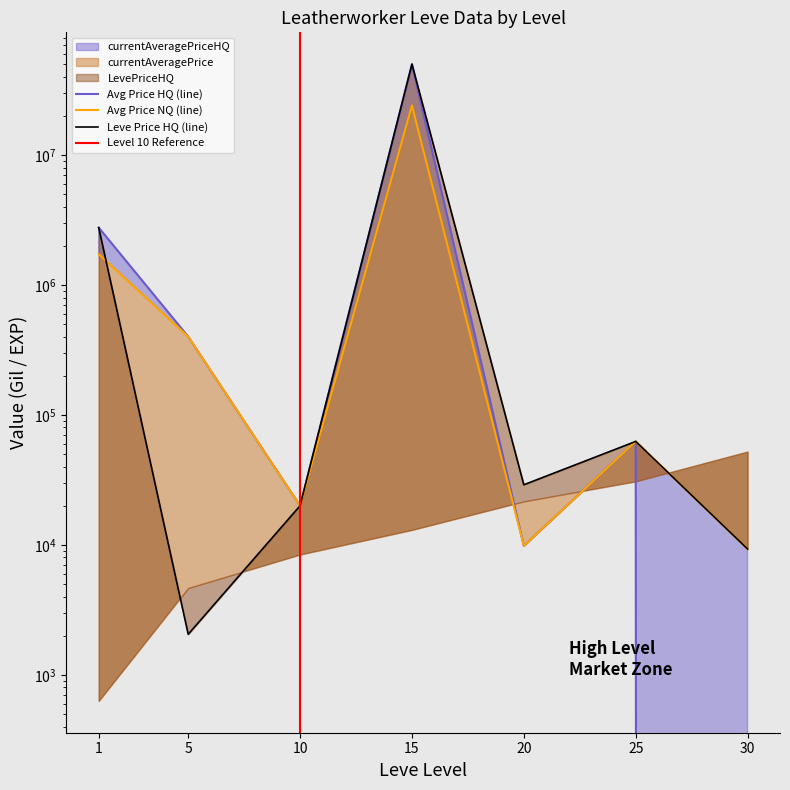

True or false: currentAveragePrice has more than 1 interior local peaks.

True